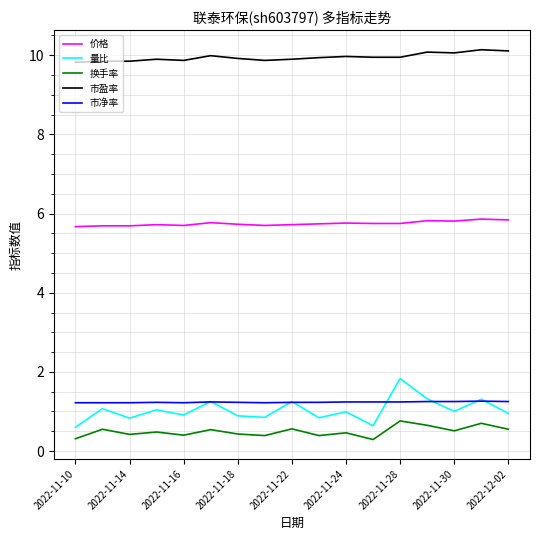

True or false: 市净率 and 换手率 cross at least once.

False